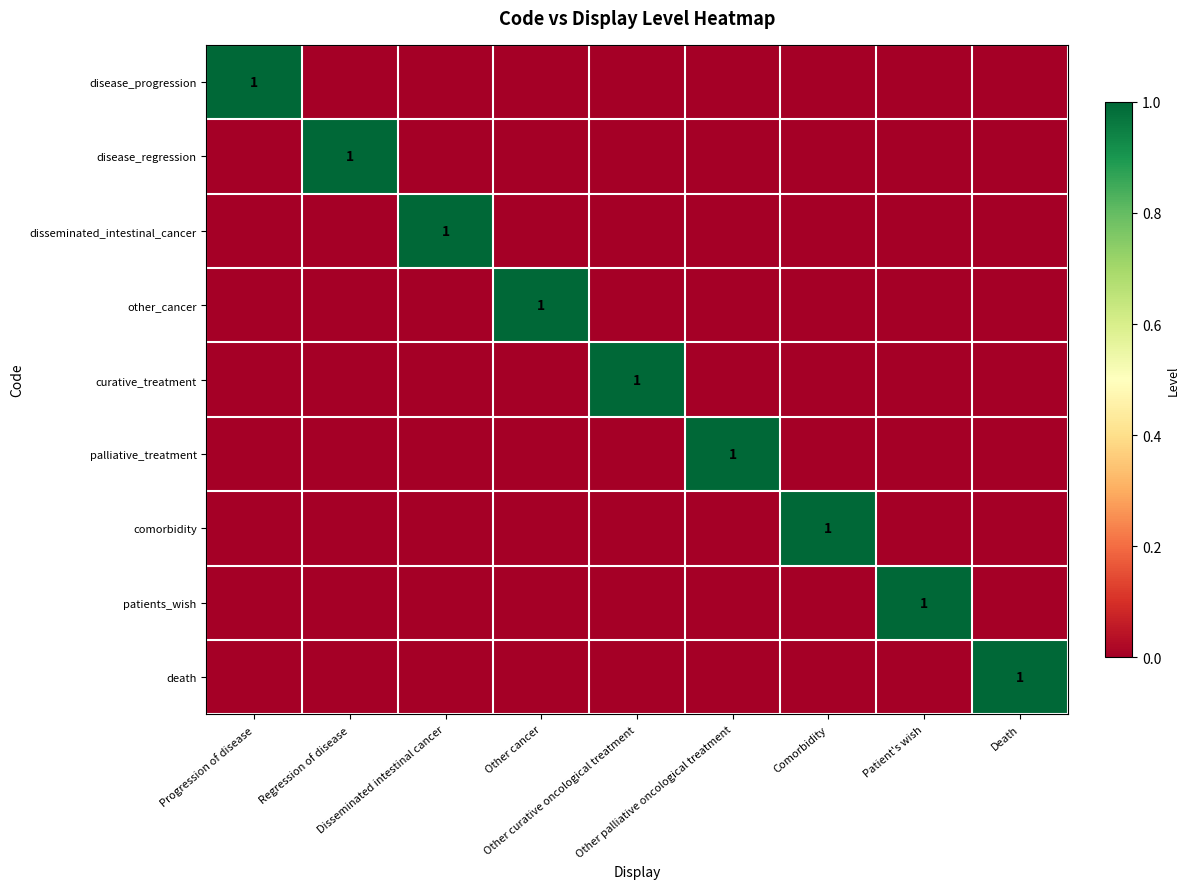

How many values in the patients_wish series exceed 0?

1